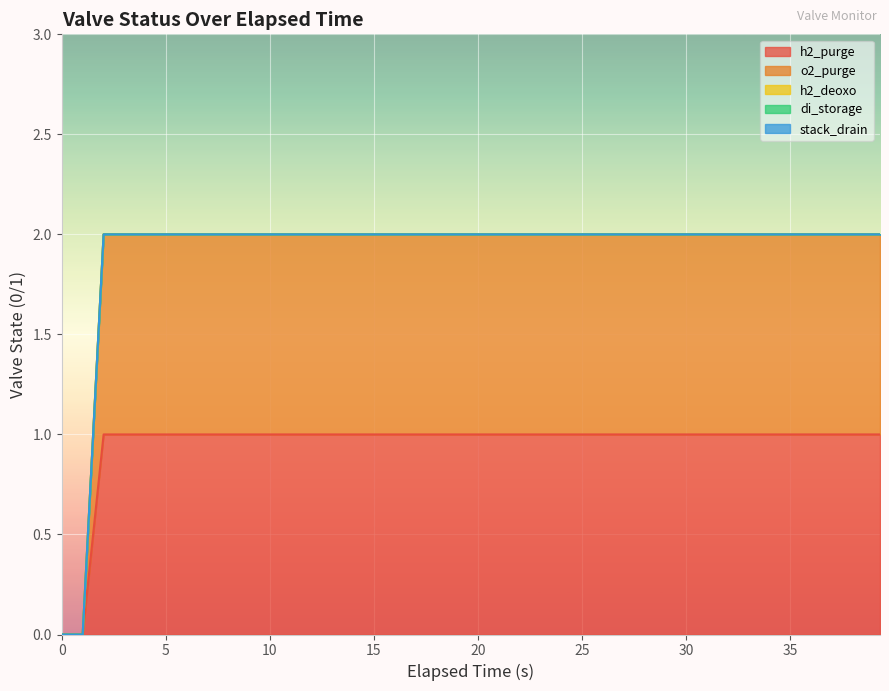

True or false: di_storage has a value of 0 at 35.

True